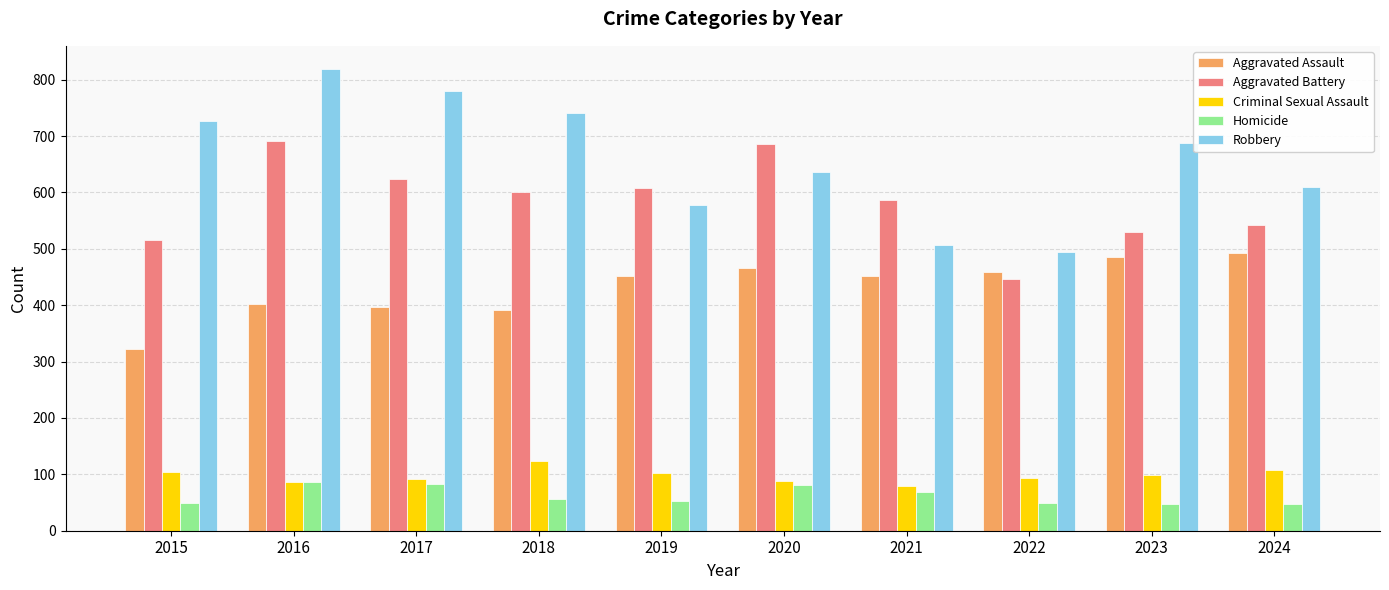

What is the lowest value of the Criminal Sexual Assault series?

80